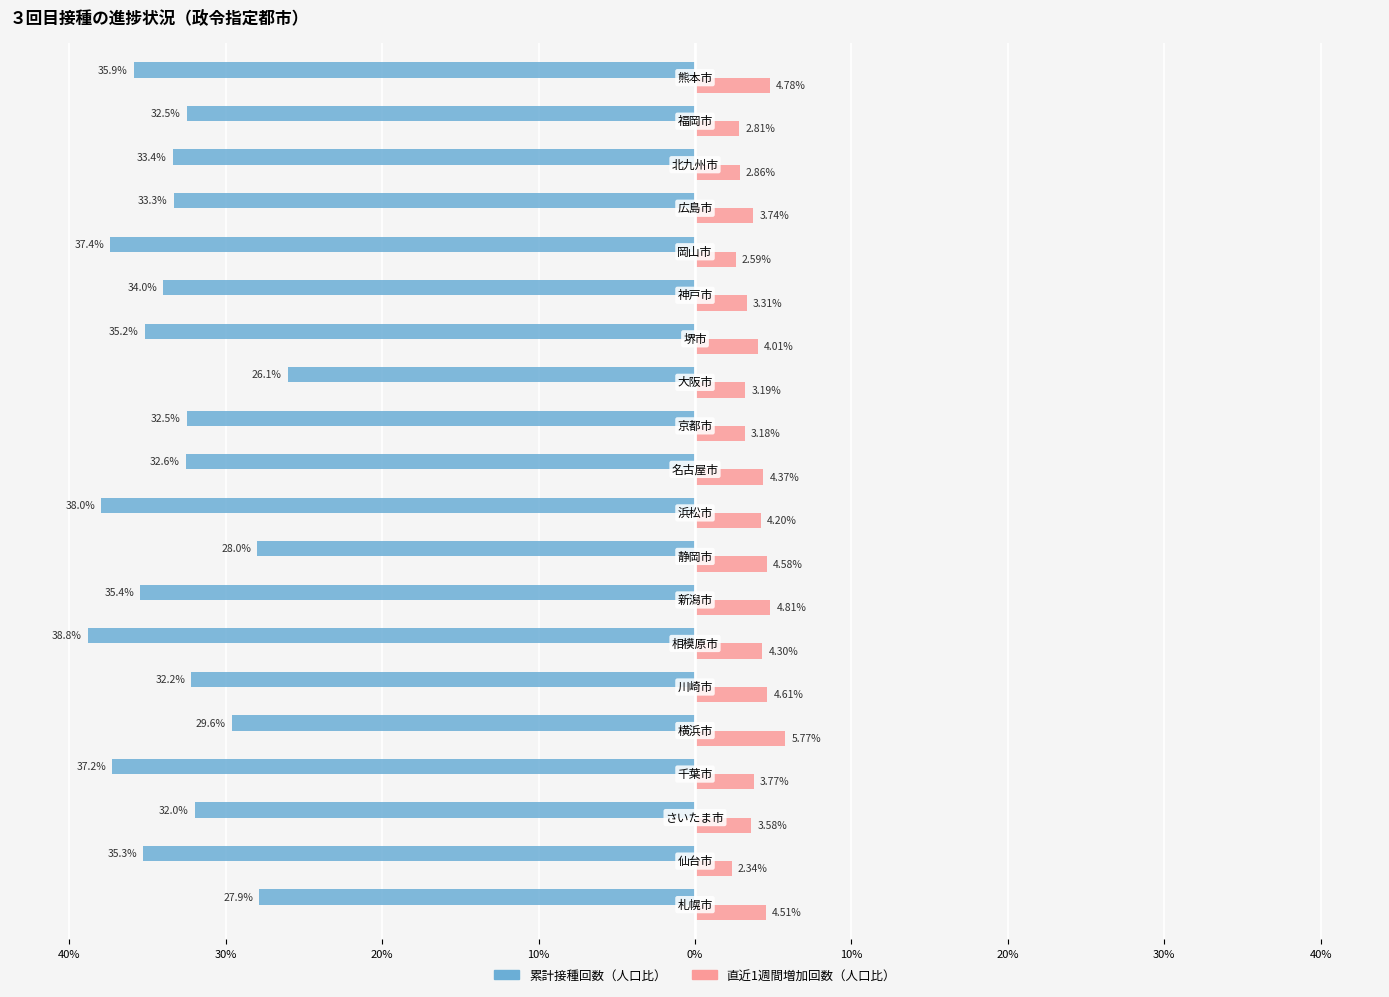

What are all the series names shown in the legend?

累計接種回数（人口比）, 直近1週間増加回数（人口比）